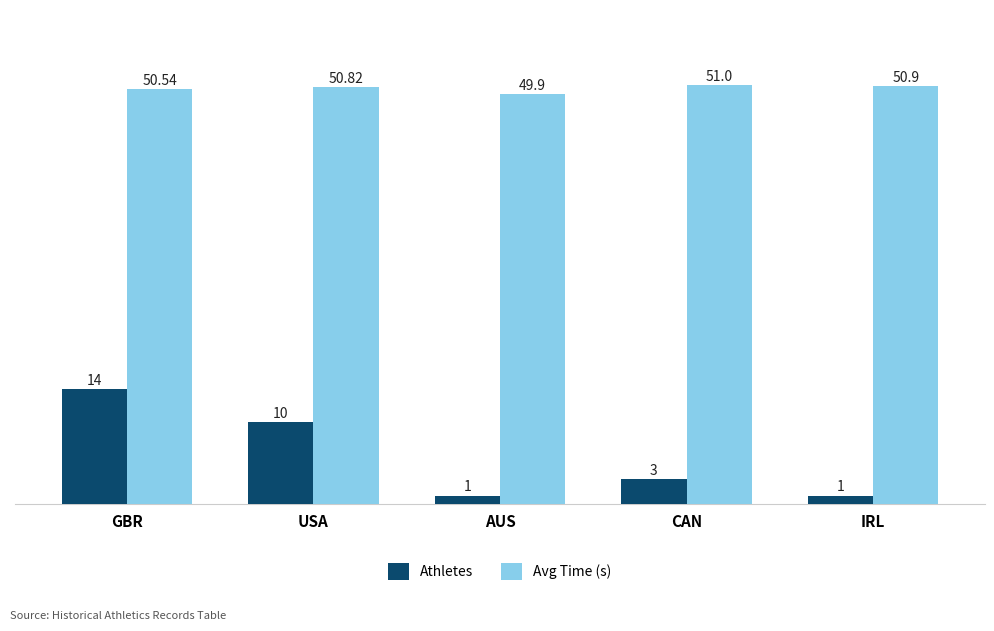

How many bars are there in each group?

2